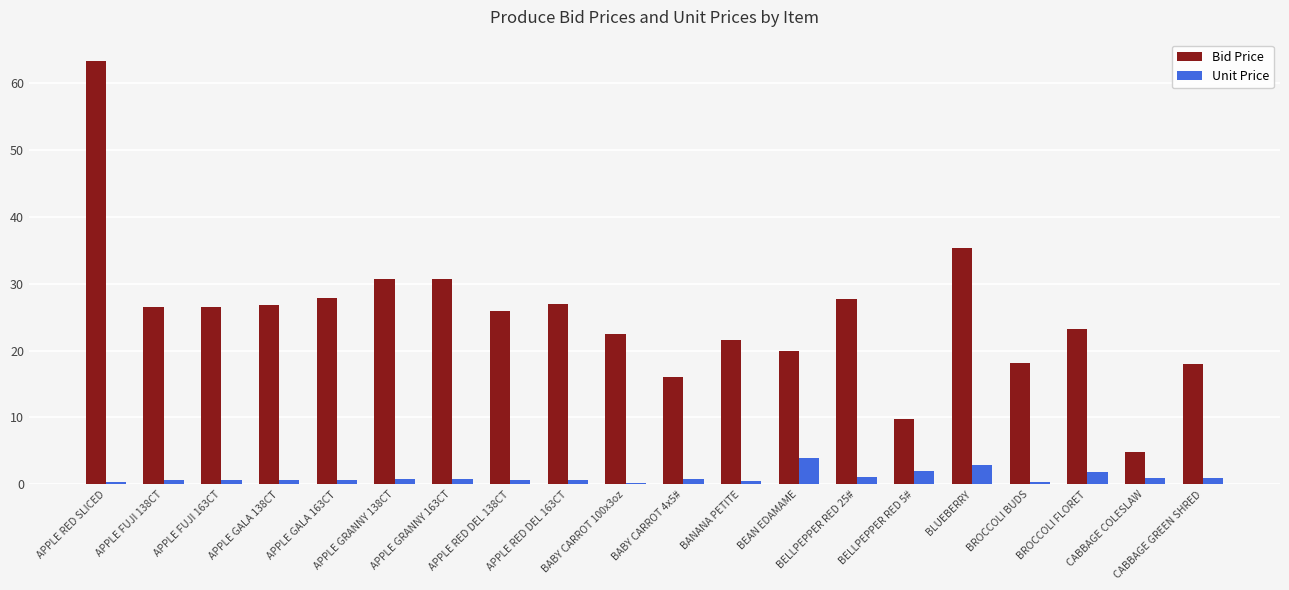

What is the value of the Unit Price bar at the 20th from the left?

0.9